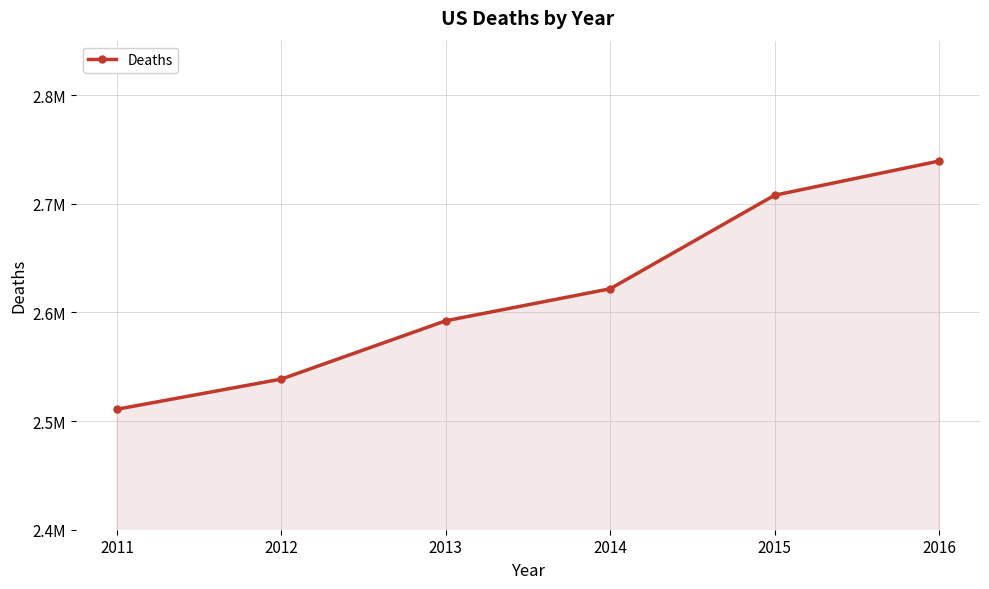

Is this an area chart (filled region under the line)?

Yes